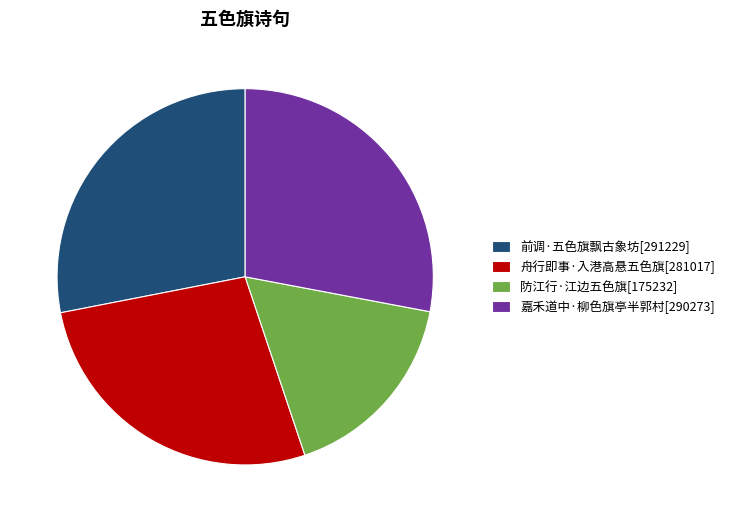

What is the ratio of the value at 防江行·江边五色旗[175232] to the value at 前调·五色旗飘古象坊[291229]?

0.6